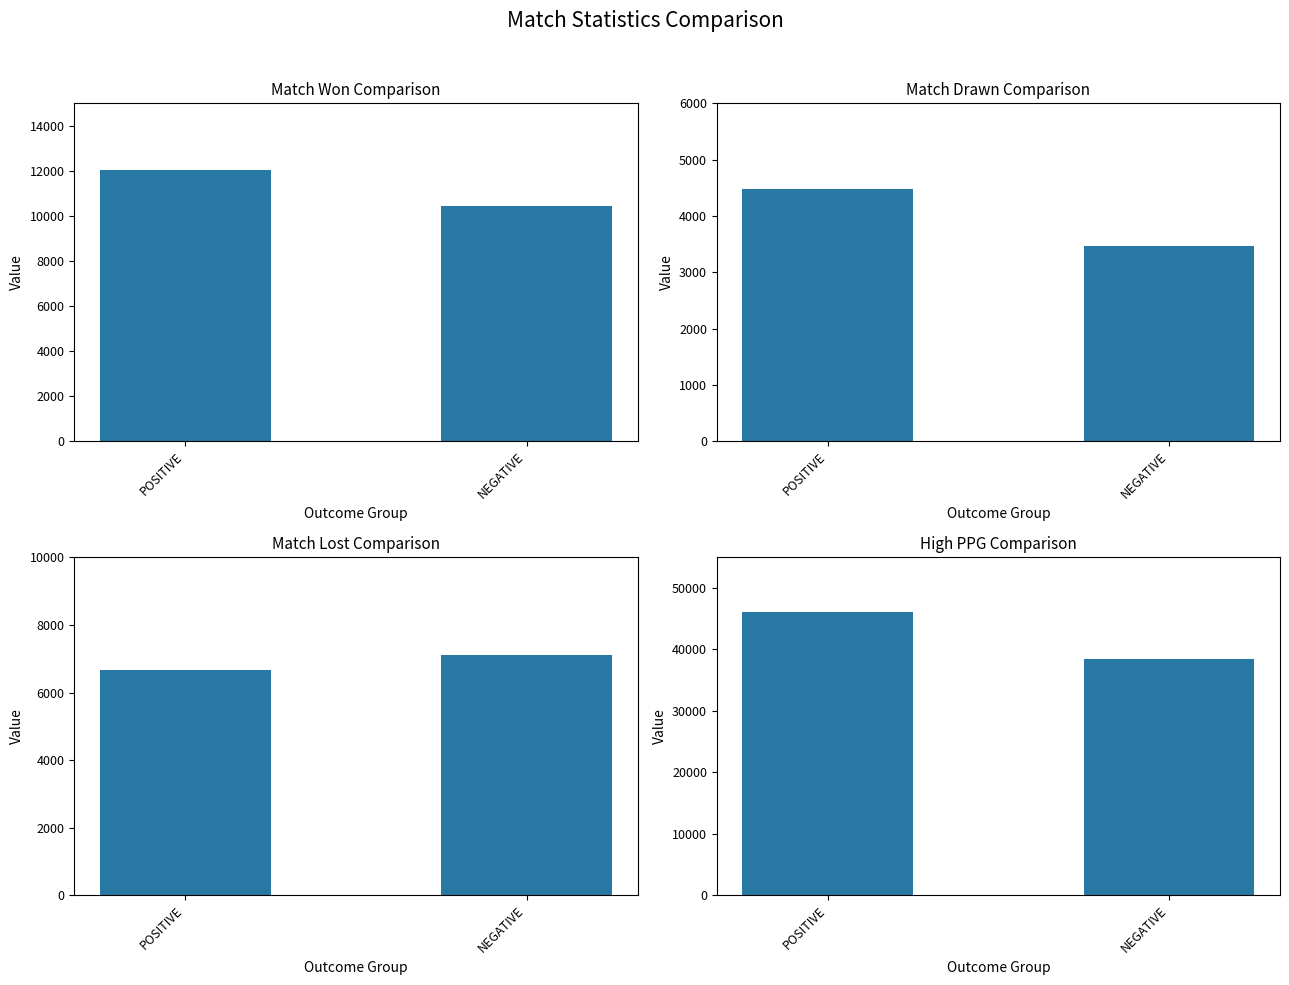

True or false: Match Lost has a value of 7110 at NEGATIVE.

True